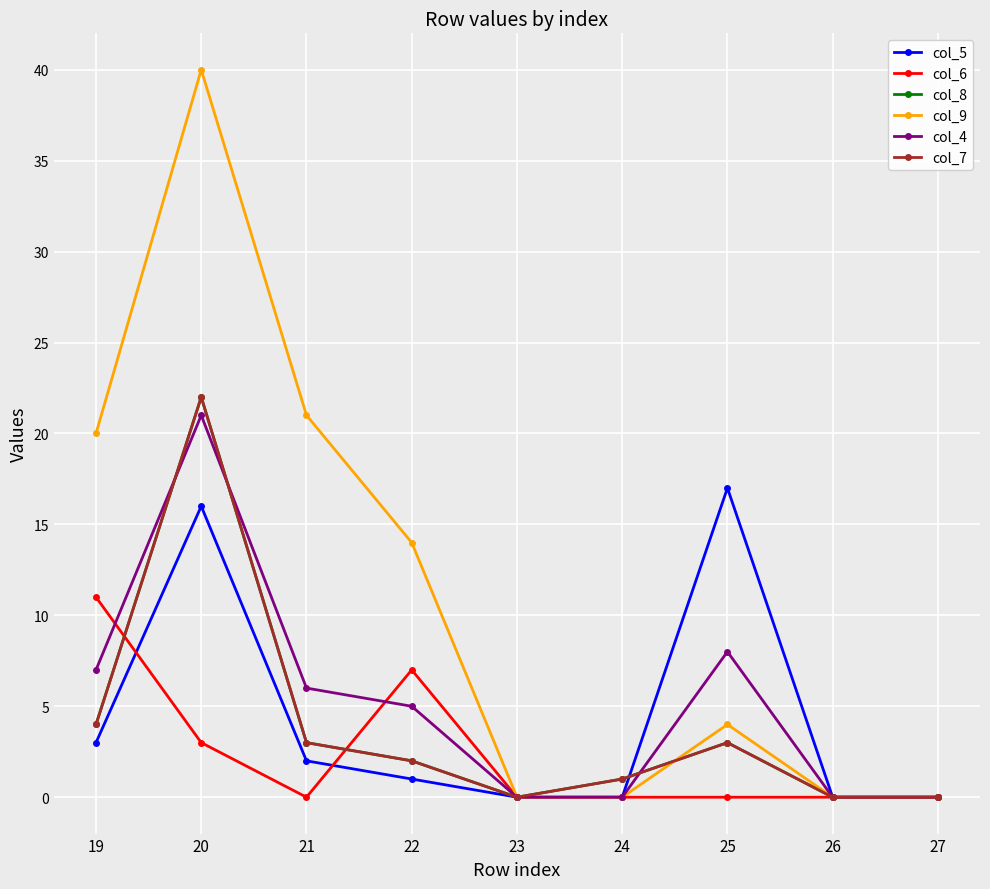

Is this an area chart (filled region under the line)?

No